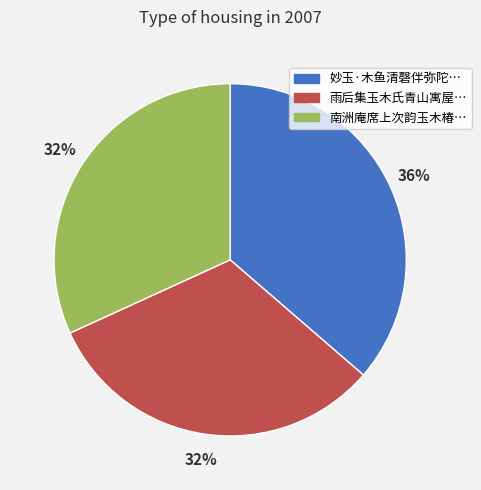

Is there any slice that represents more than half of the pie?

No